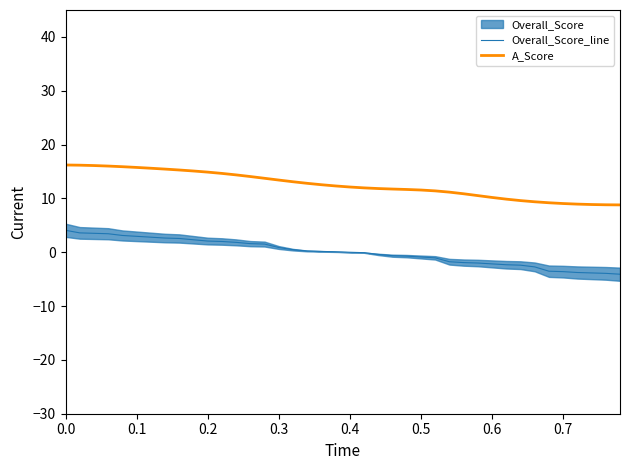

What is the maximum value shown in the chart?

16.2